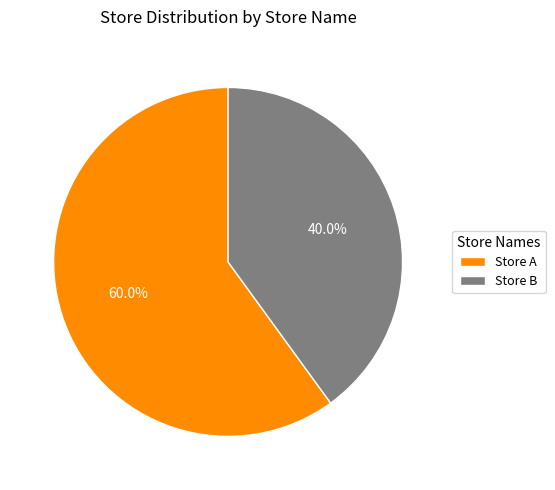

Which category has the biggest portion of the pie?

Store A